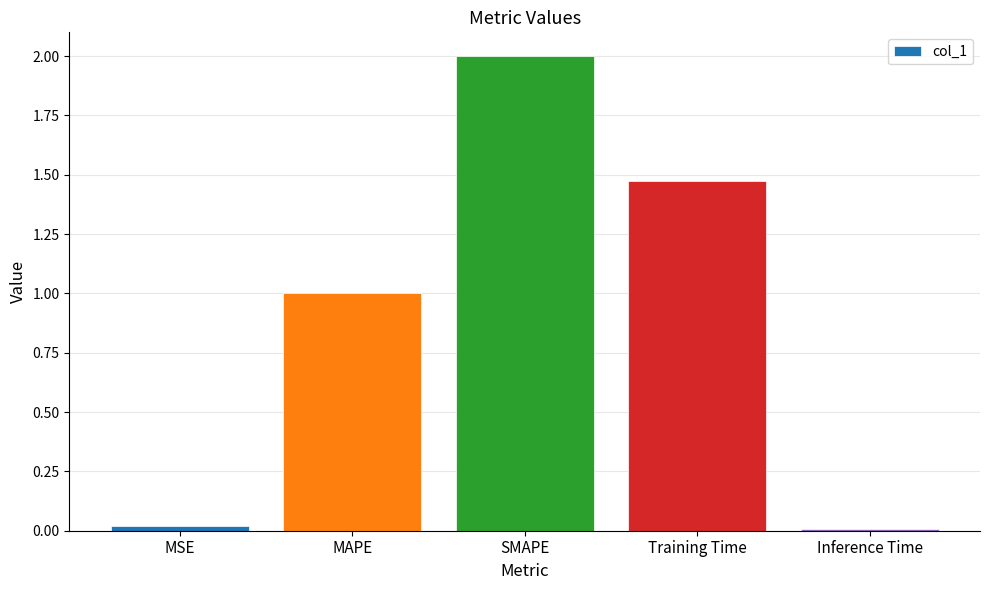

Does the chart contain stacked bars?

No